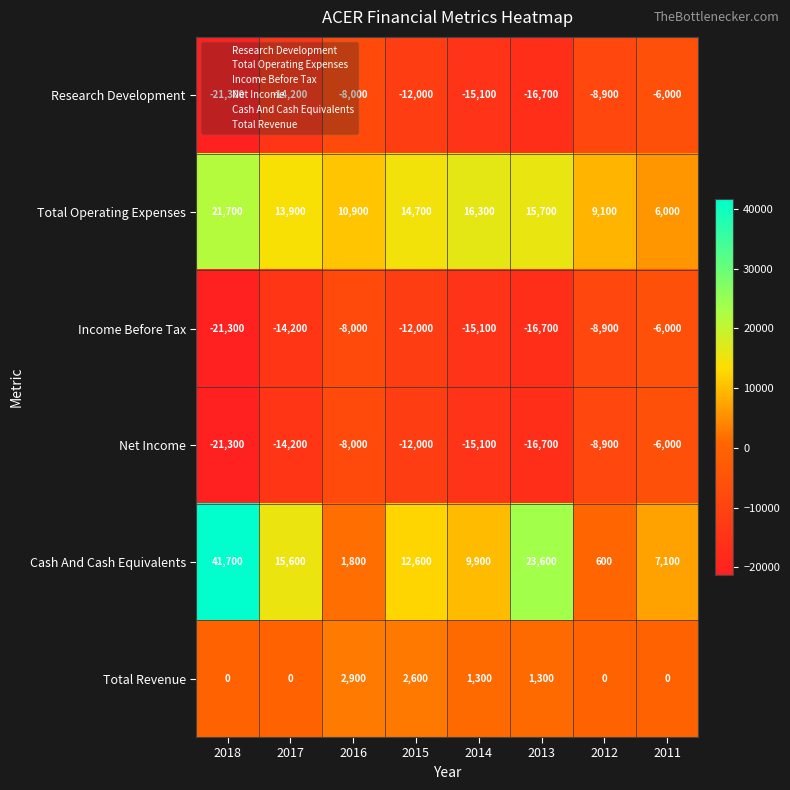

At which label is Income Before Tax closest to -13650?

2017